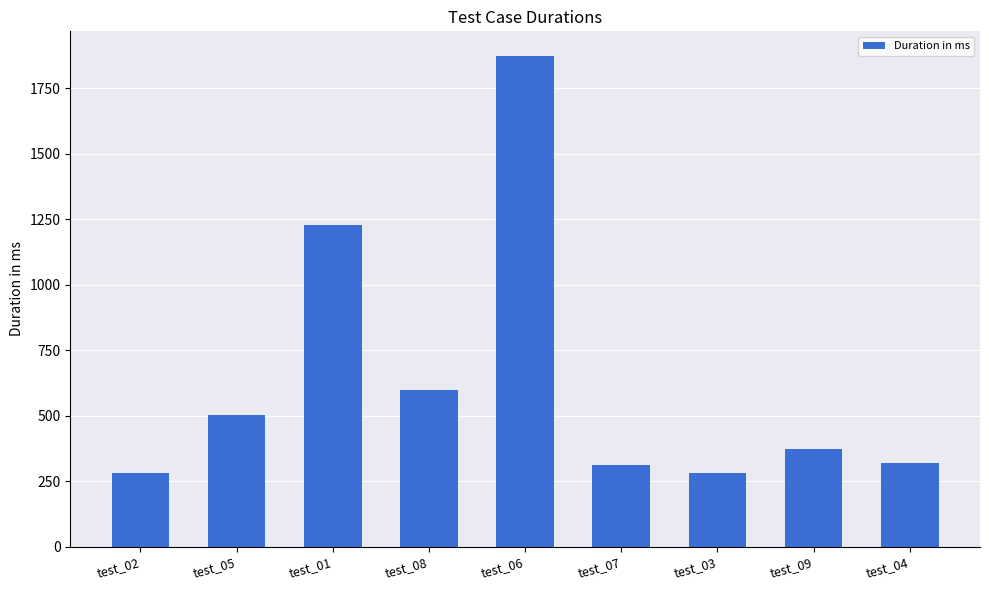

What is the change in value from test_08 to test_04?

-277